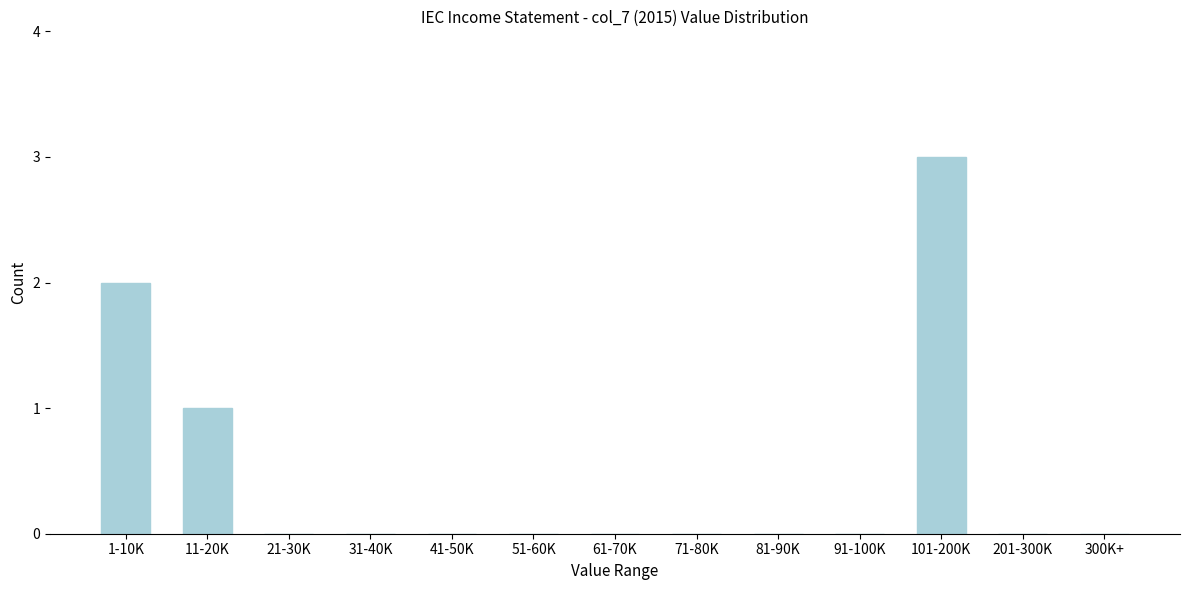

Reading right to left, transcribe all the data shown in this chart.

300K+=0	201-300K=0	101-200K=3	91-100K=0	81-90K=0	71-80K=0	61-70K=0	51-60K=0	41-50K=0	31-40K=0	21-30K=0	11-20K=1	1-10K=2